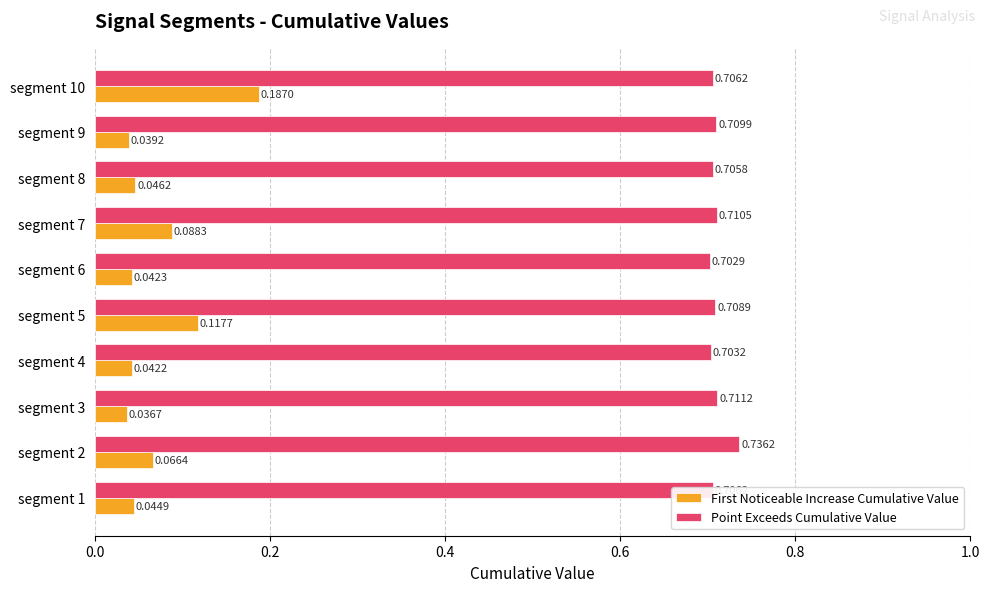

Rank the series by their average value, from lowest to highest.

First Noticeable Increase Cumulative Value, Point Exceeds Cumulative Value